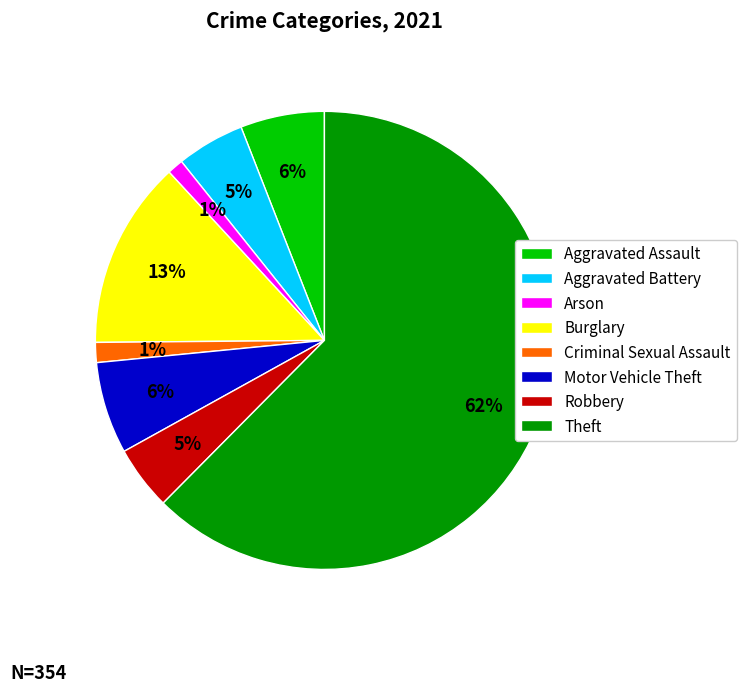

What is the largest slice in the pie chart?

Theft